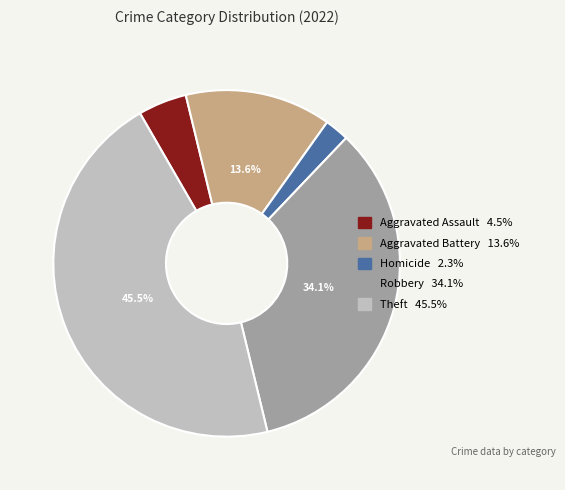

Does any single category account for the majority?

No